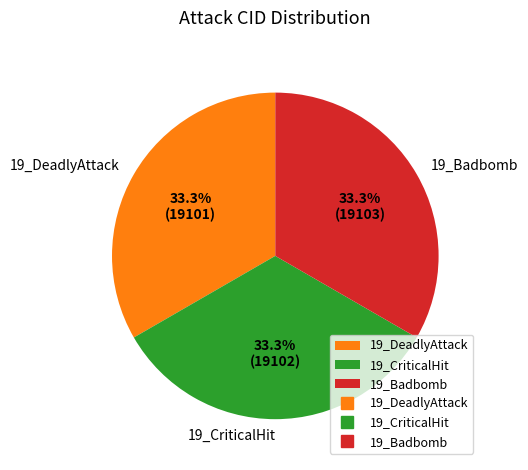

Is the sum of 19_CriticalHit and 19_DeadlyAttack greater than half?

Yes